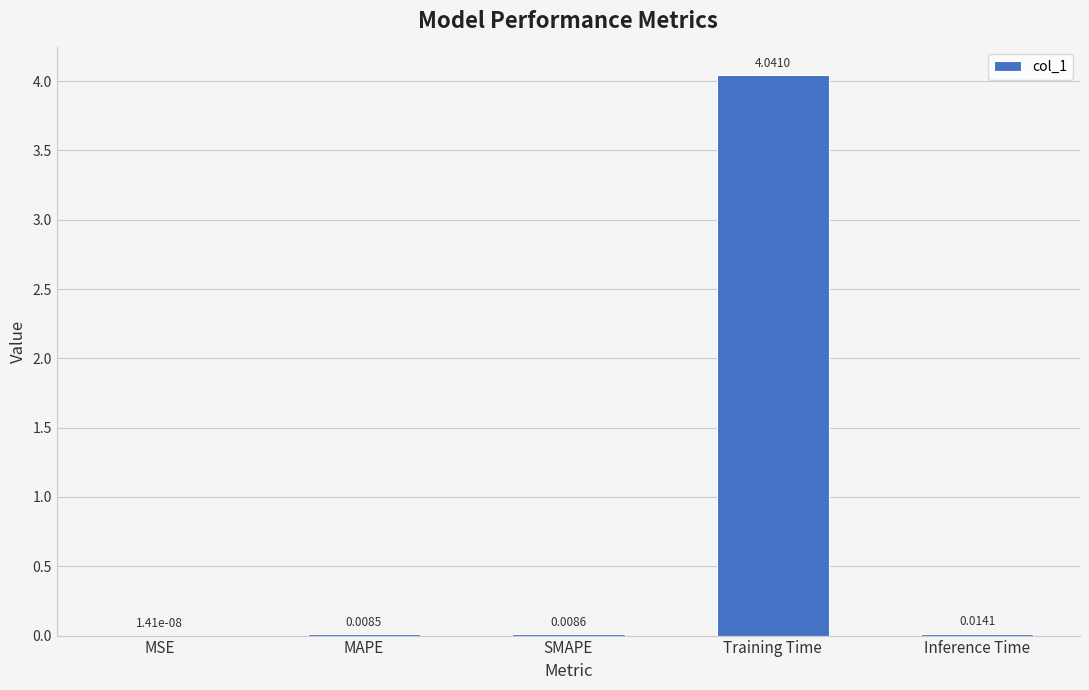

Between Training Time and MAPE, which is larger?

Training Time